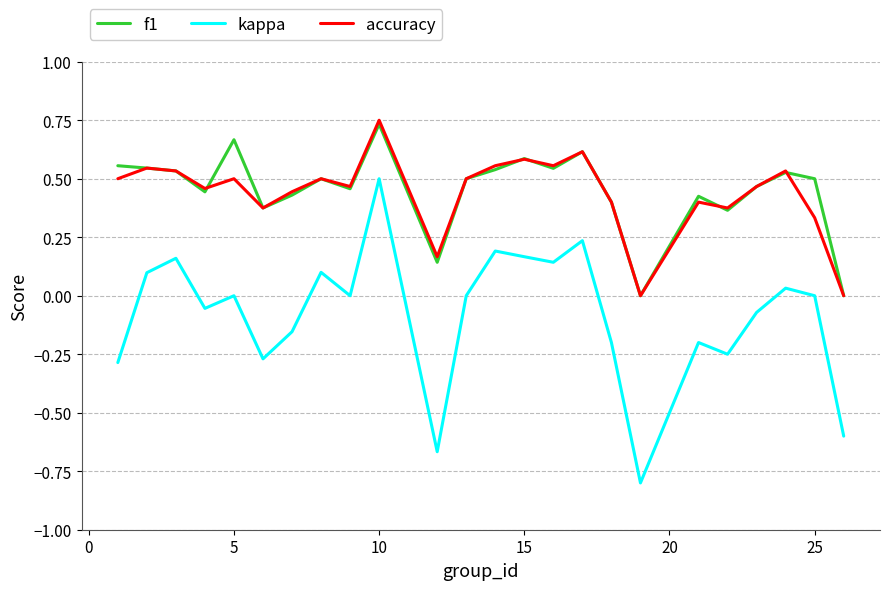

Which series has the largest range (max minus min)?

kappa